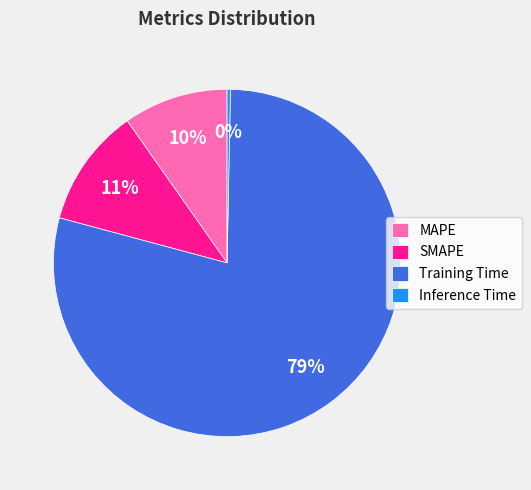

True or false: MAPE accounts for 15% of the total.

False